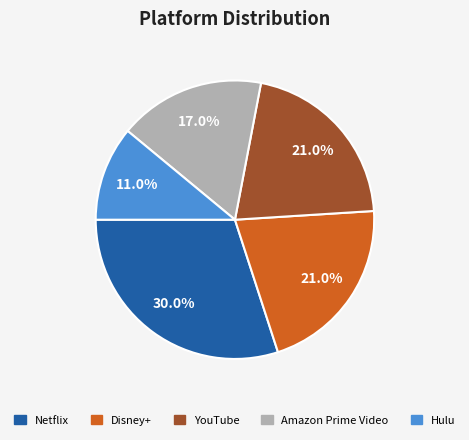

Does Amazon Prime Video account for over 50% of the chart?

No